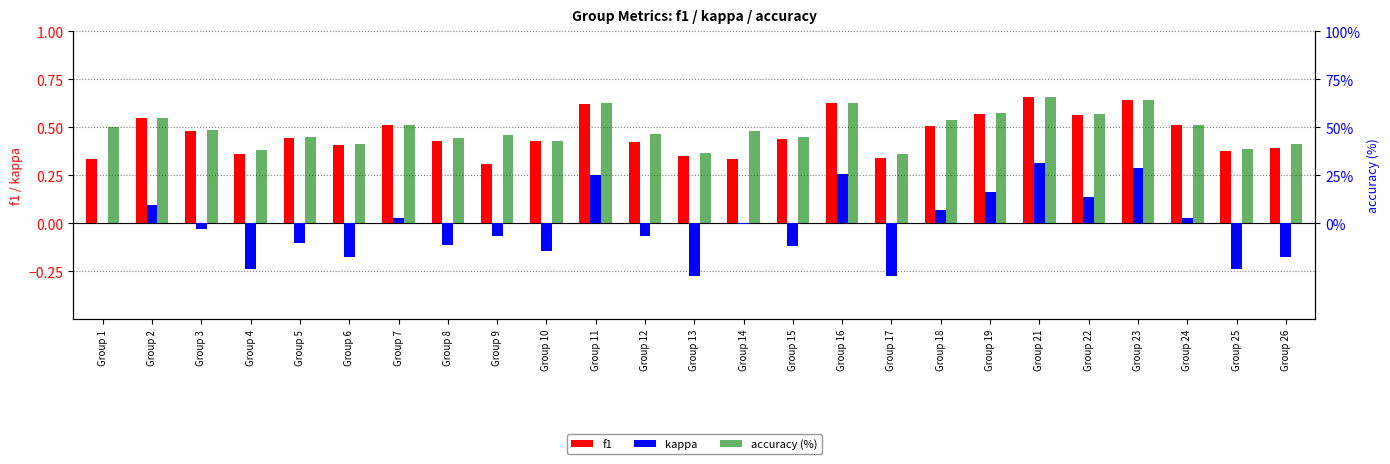

The value of accuracy (%) at Group 10 is 75.2. True or false?

False